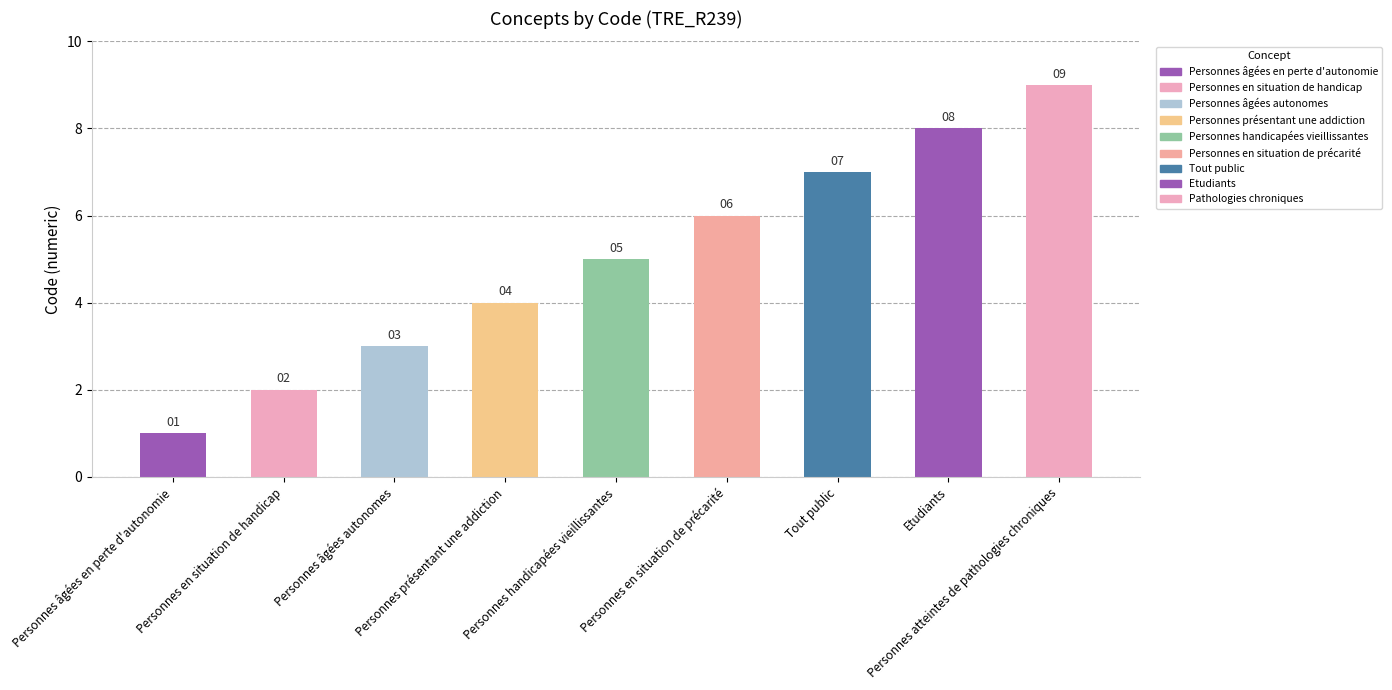

List the labels in order of value, largest first.

Personnes atteintes de pathologies chroniques, Etudiants, Tout public, Personnes en situation de précarité, Personnes handicapées vieillissantes, Personnes présentant une addiction, Personnes âgées autonomes, Personnes en situation de handicap, Personnes âgées en perte d'autonomie